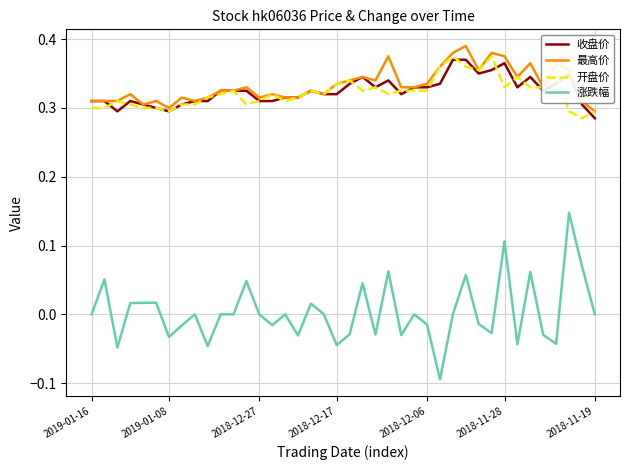

Which series has the widest spread of values?

涨跌幅